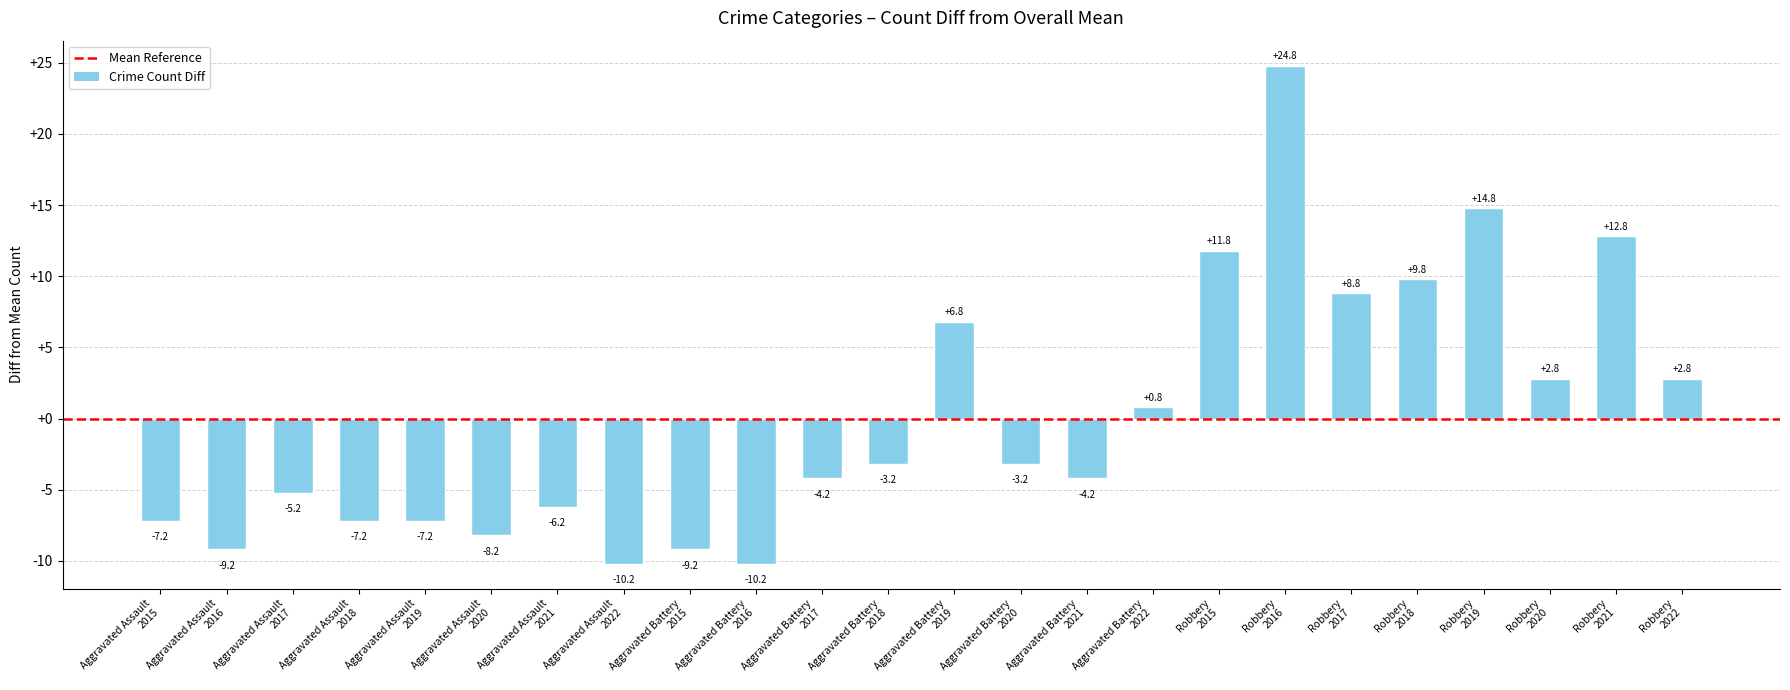

What is the sum of all values?

1.2